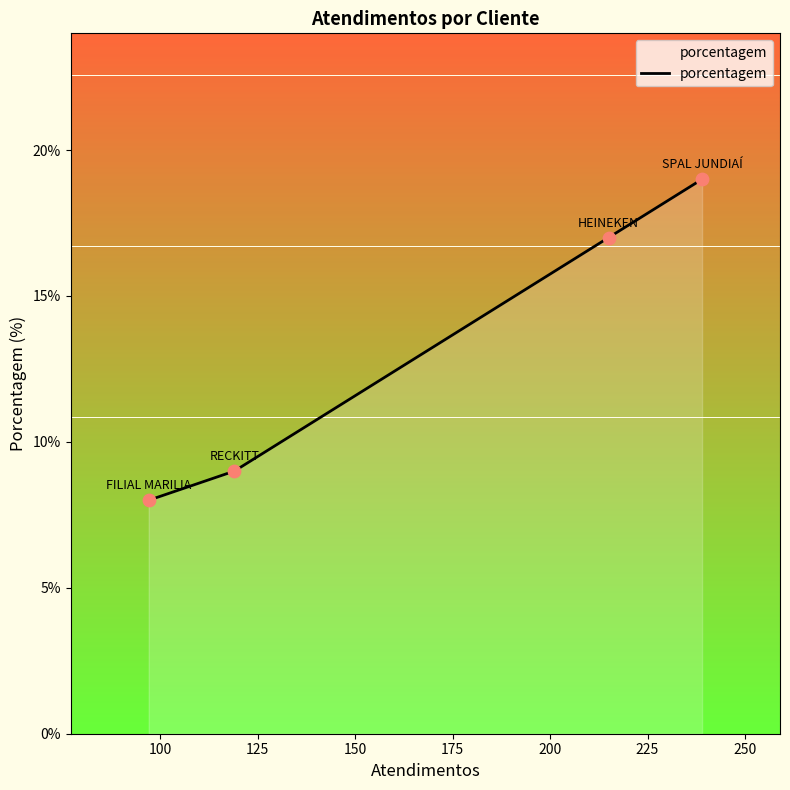

True or false: there are more than 1 points higher than both neighbors.

False